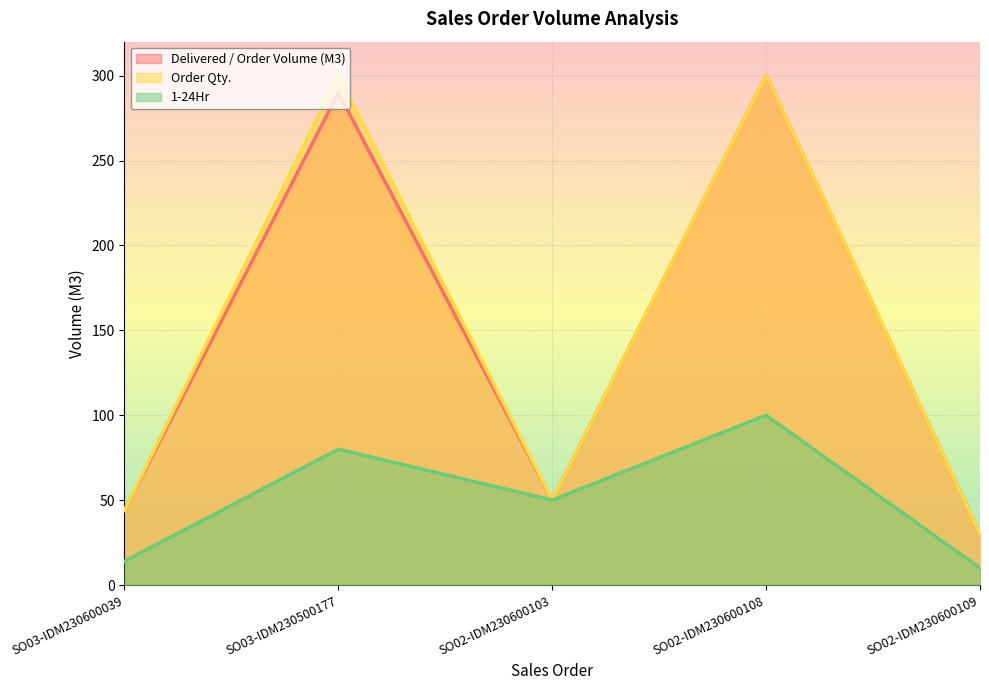

Reading left to right, list all the values displayed in this chart.

Delivered / Order Volume (M3): 44	290	50	300	30
Order Qty.: 44	300	50	300	30
1-24Hr: 14	80	50	100	10